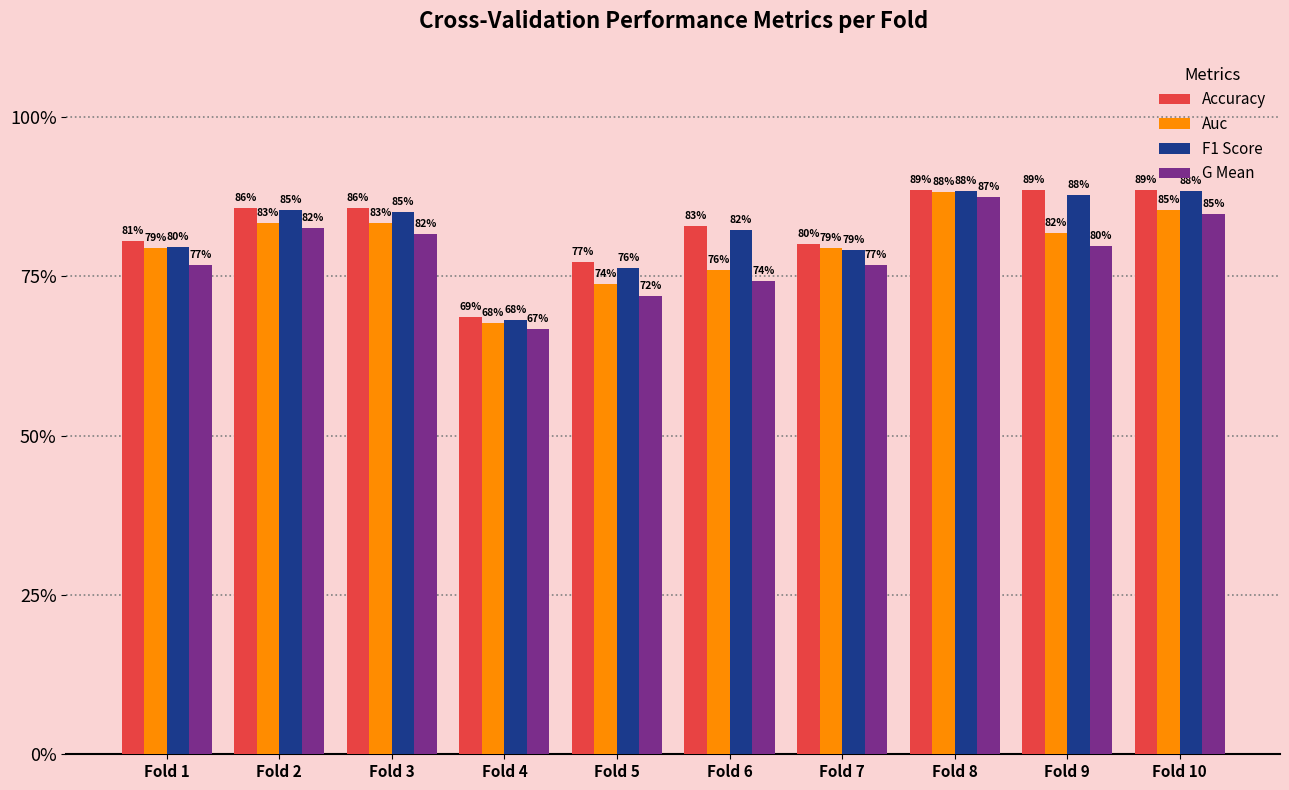

What are all the series names shown in the legend?

Accuracy, Auc, F1 Score, G Mean